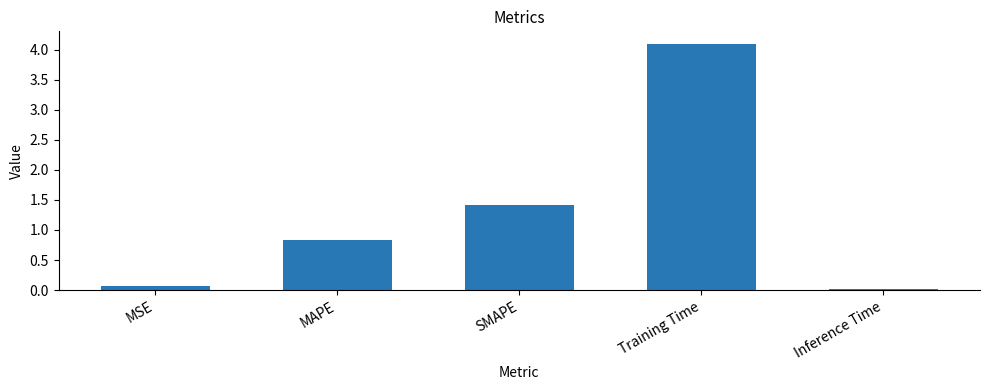

Rank the categories by value from lowest to highest.

Inference Time, MSE, MAPE, SMAPE, Training Time